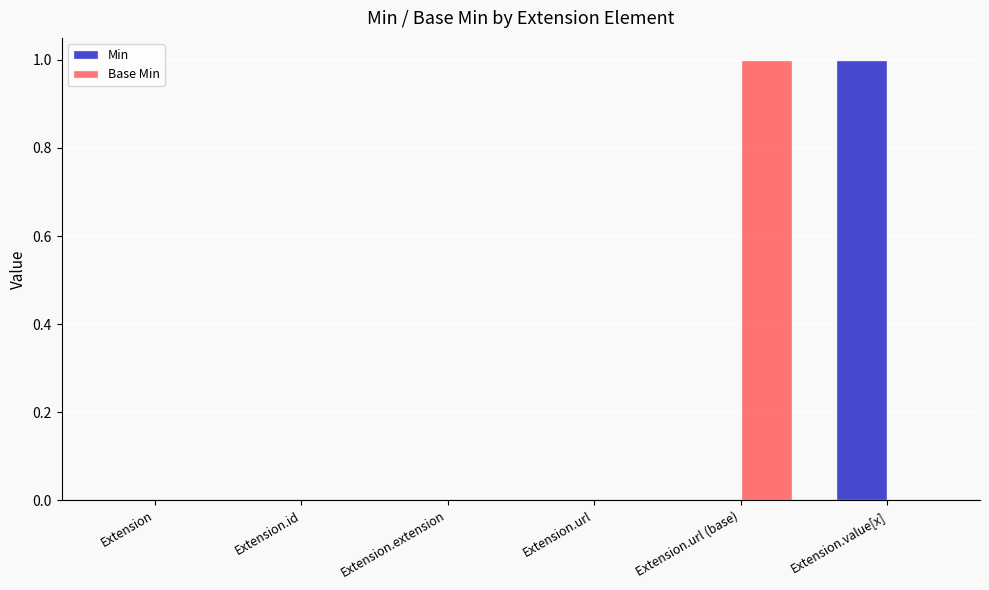

At which label does Base Min reach its peak?

Extension.url (base)